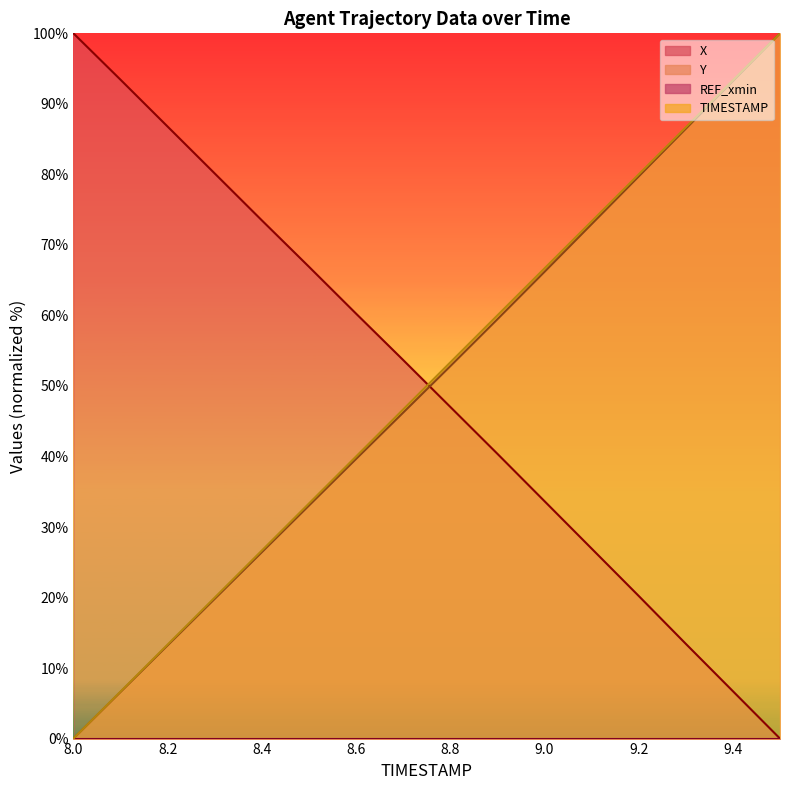

Rank the series at 9.1 from highest to lowest value.

TIMESTAMP, Y, X